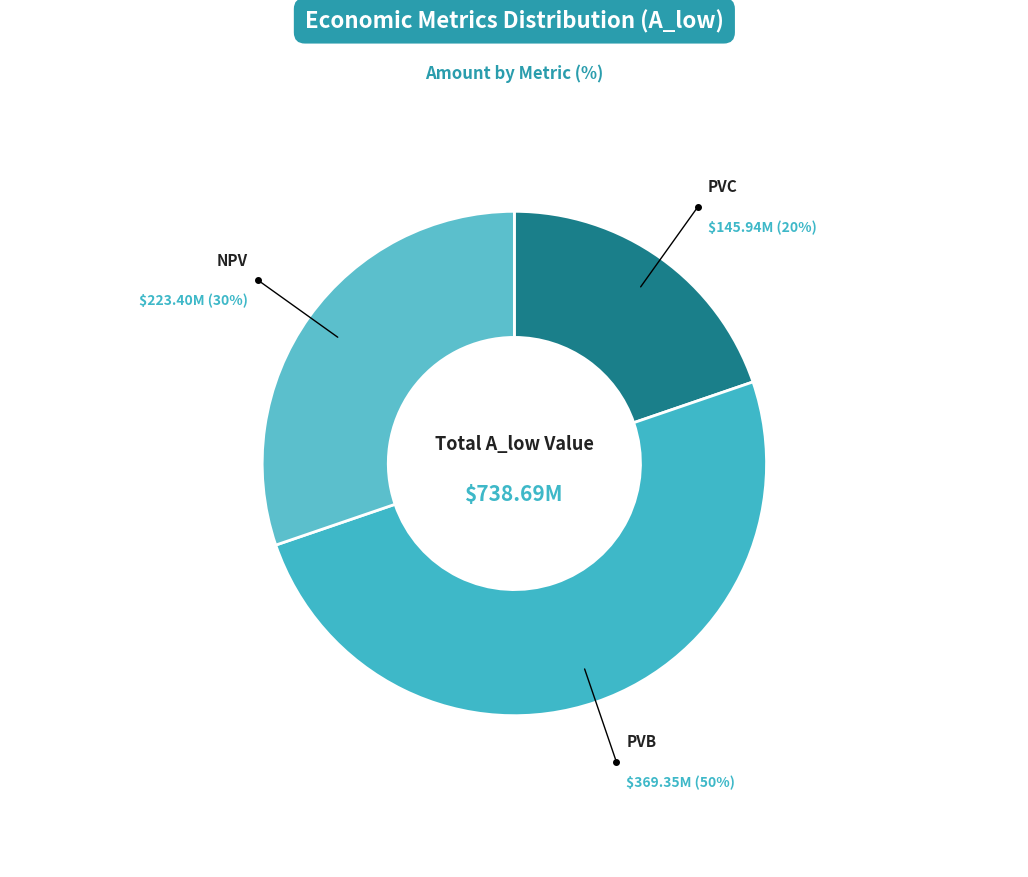

How many segments does this pie chart have?

3